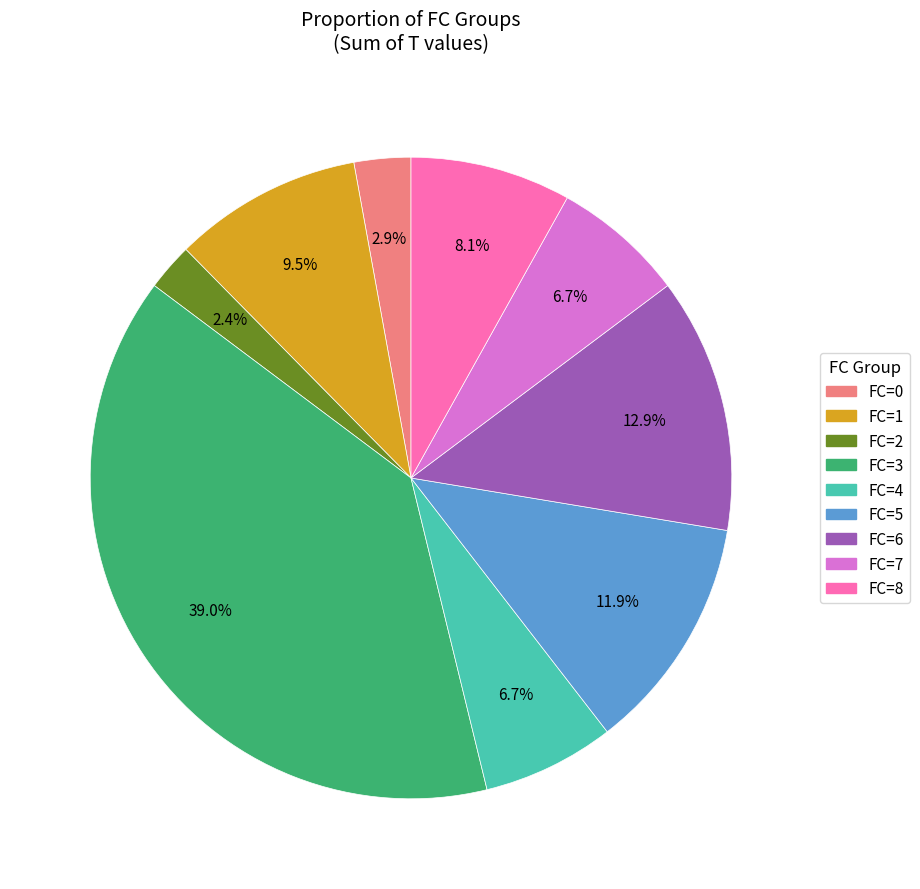

Is there a majority slice in this chart?

No